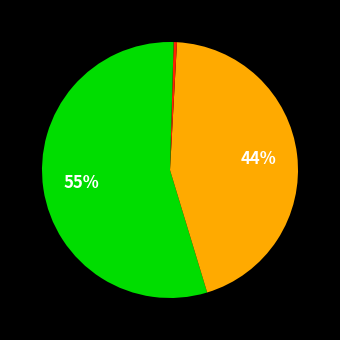

How many segments does this pie chart have?

4